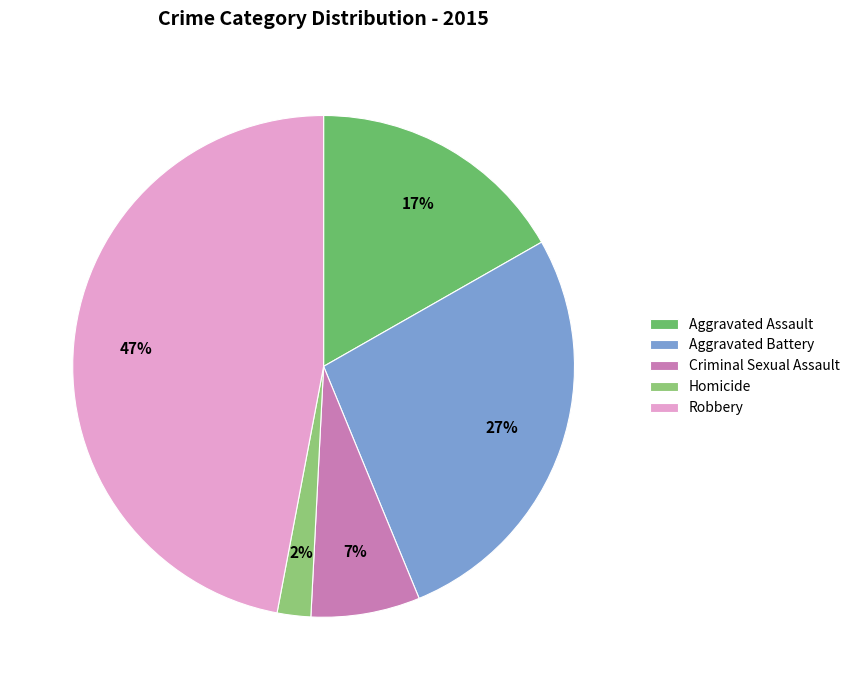

Which has a higher value, Homicide or Aggravated Battery?

Aggravated Battery